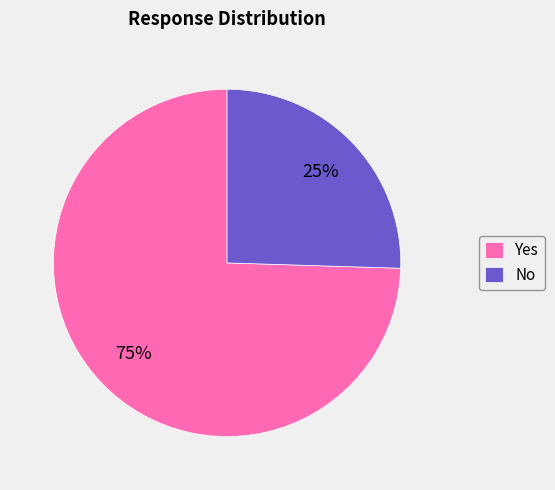

What is the majority slice?

Yes